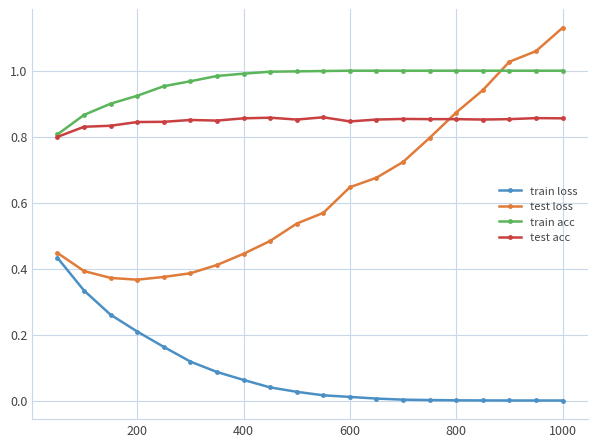

List the series in order of their peak value, highest first.

test loss, train acc, test acc, train loss